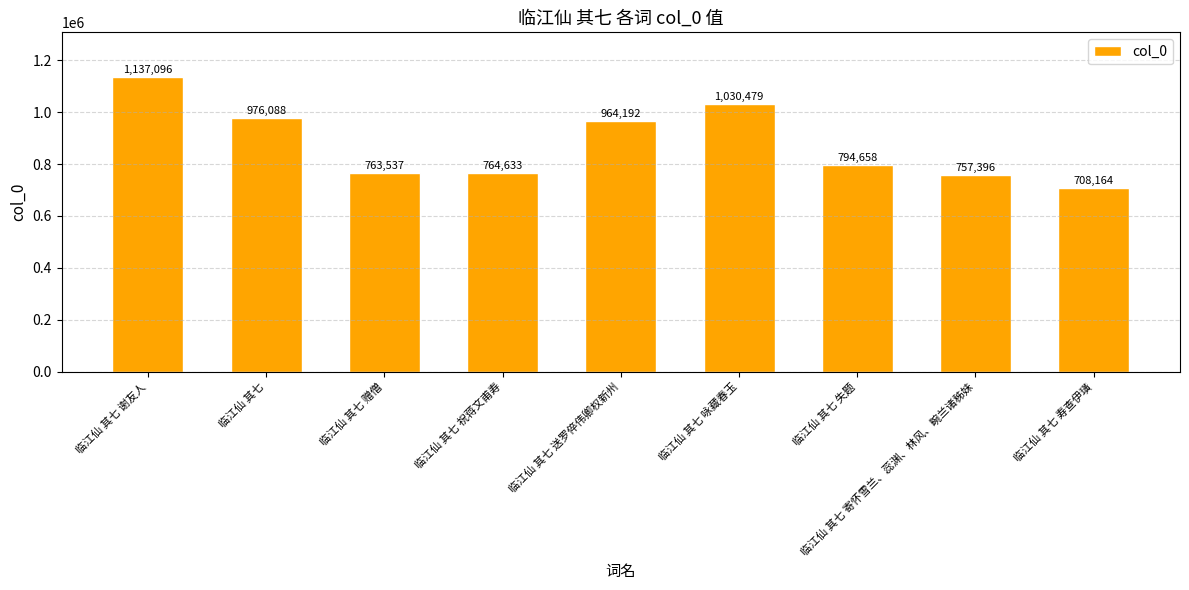

Approximately how many times larger is the value at 临江仙 其七 谢友人 compared to 临江仙 其七 送罗倅伟卿权新州?

1.2